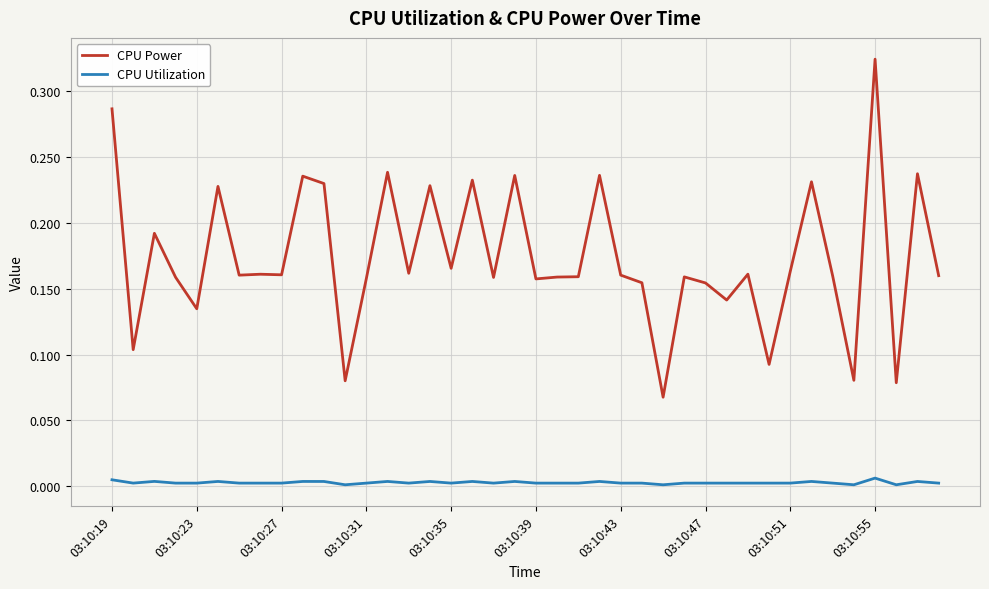

True or false: CPU Utilization and CPU Power cross at least once.

False